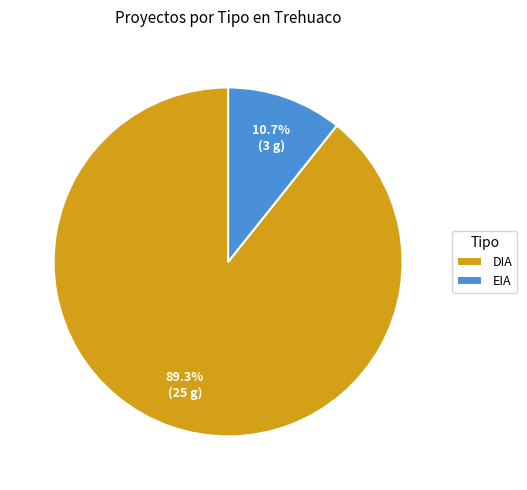

What percentage is the EIA slice, to the nearest percent?

11%